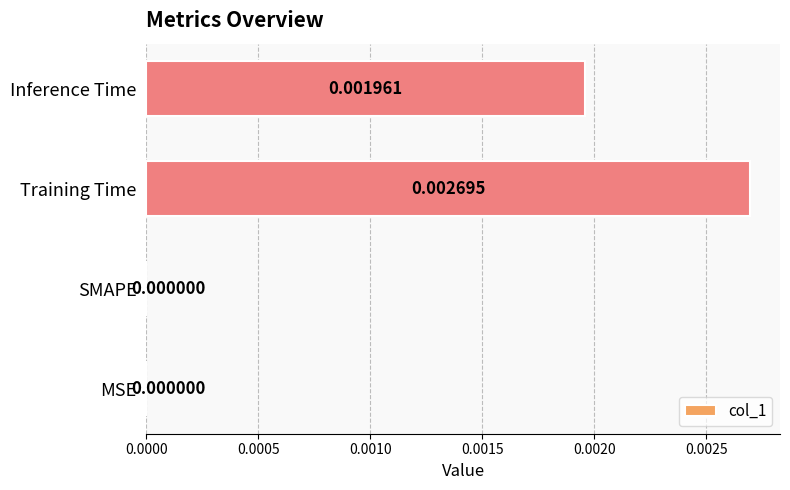

Between MSE and Inference Time, which is larger?

Inference Time